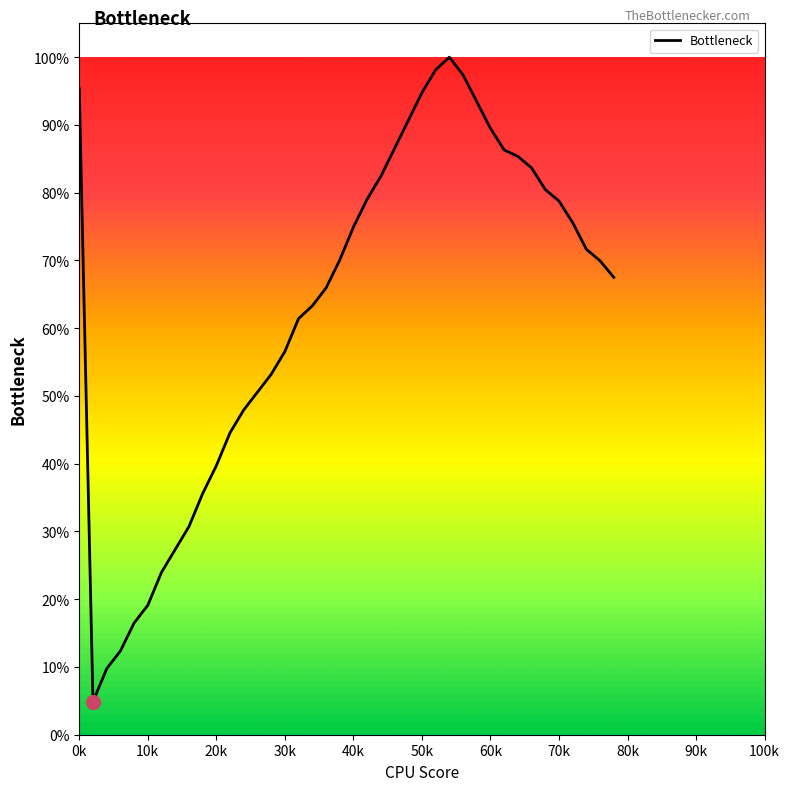

What is the sum of all values?

25.1